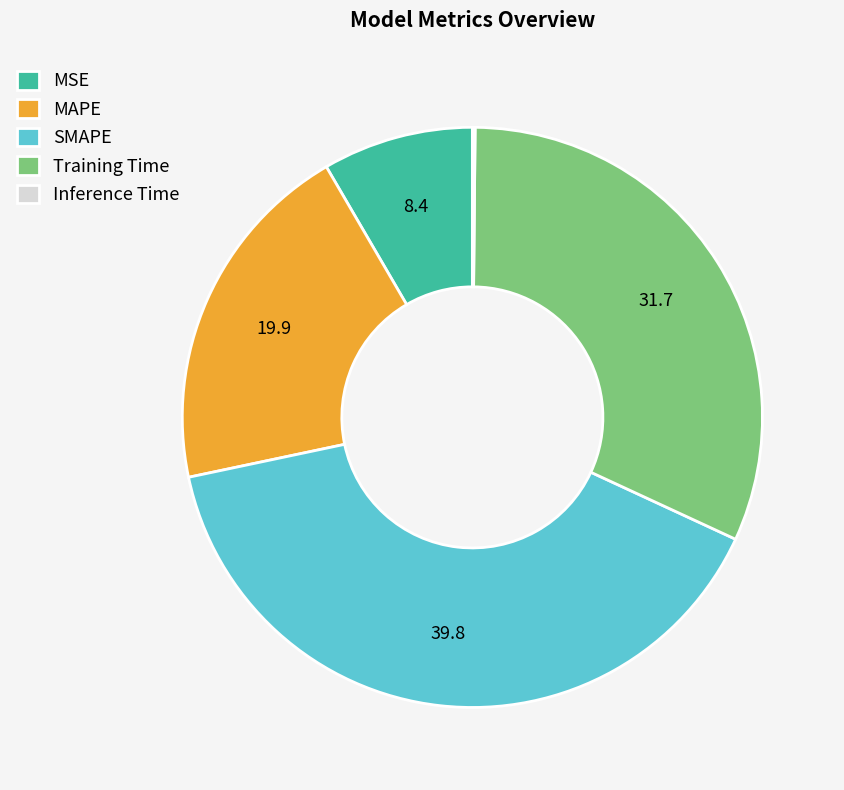

Which category has the biggest portion of the pie?

SMAPE